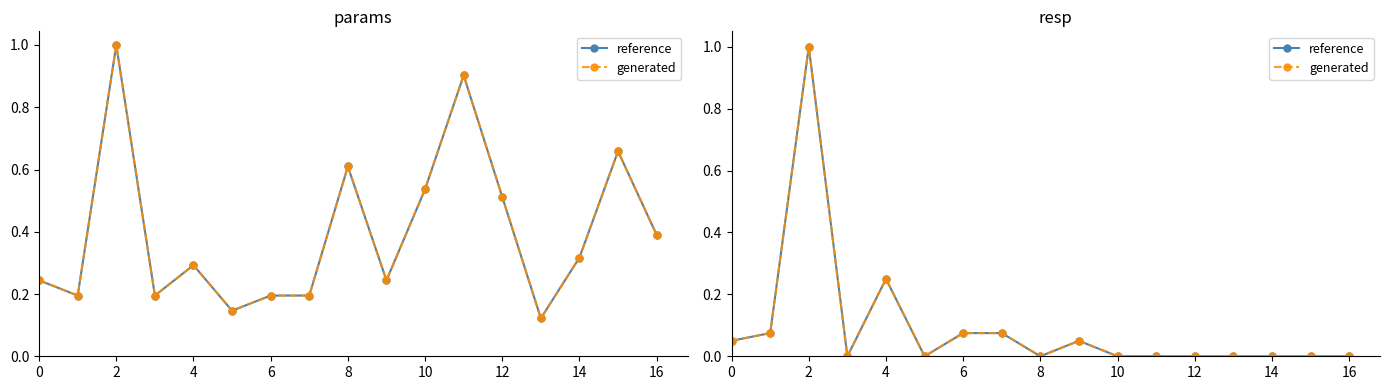

True or false: reference and generated intersect in this chart.

False